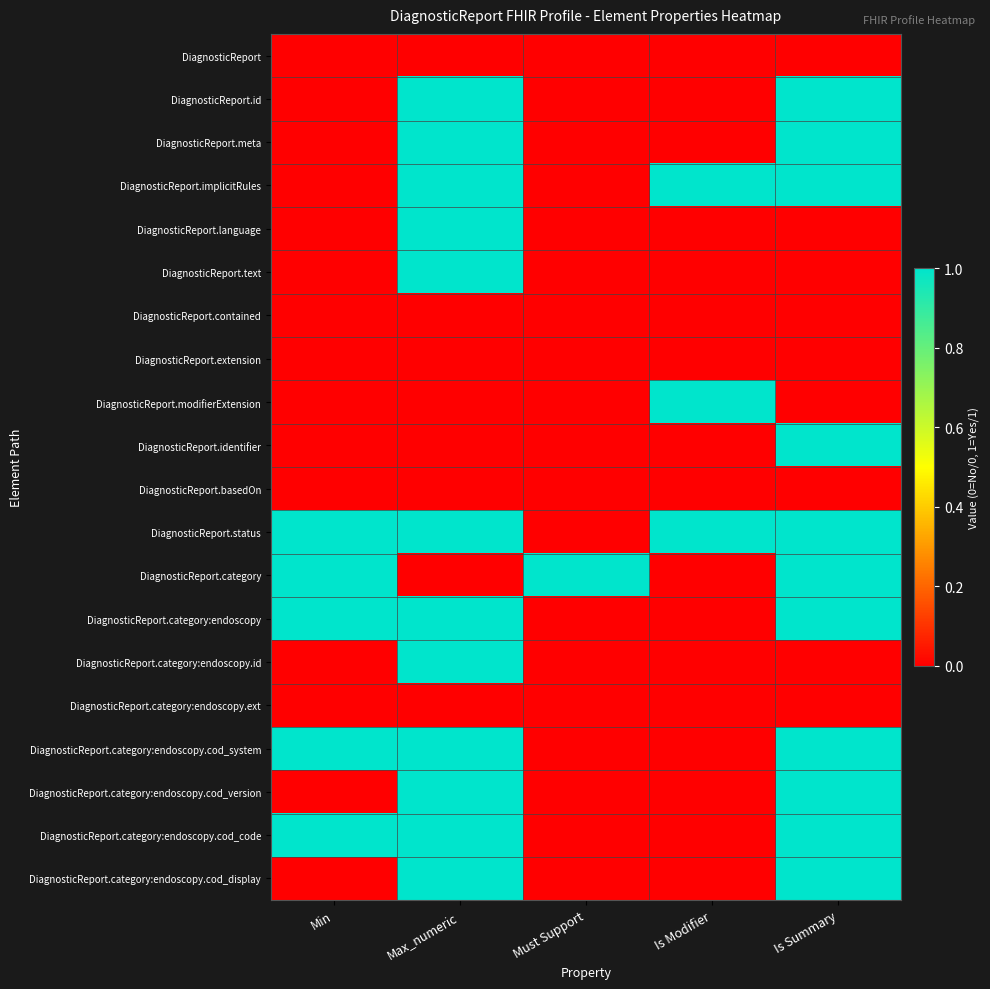

Which category has the highest value across all series?

Max_numeric